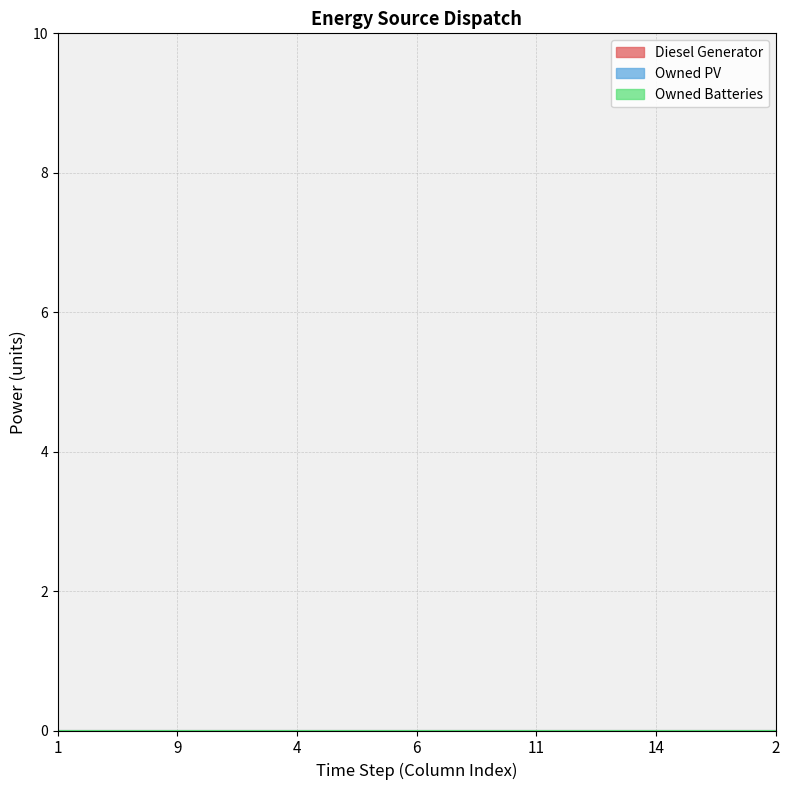

True or false: Owned Batteries and Diesel Generator cross at least once.

False